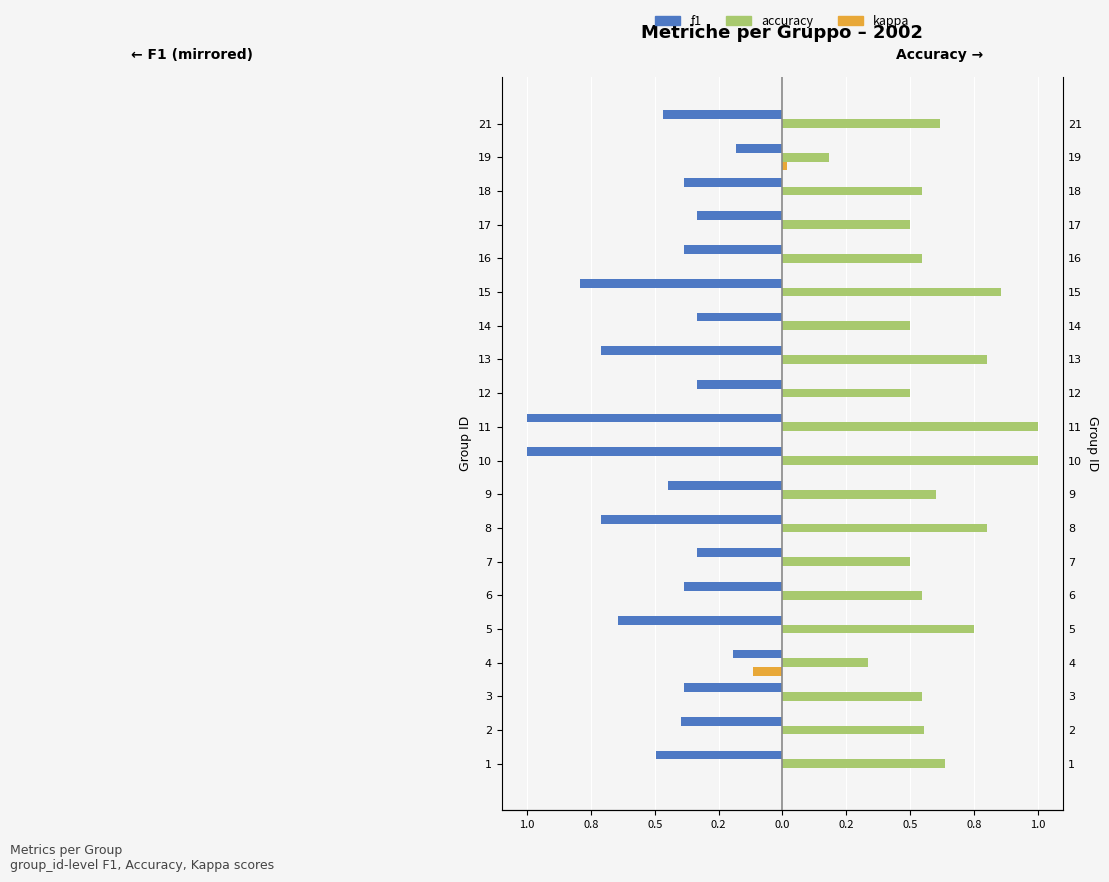

Does the chart contain any negative values?

Yes